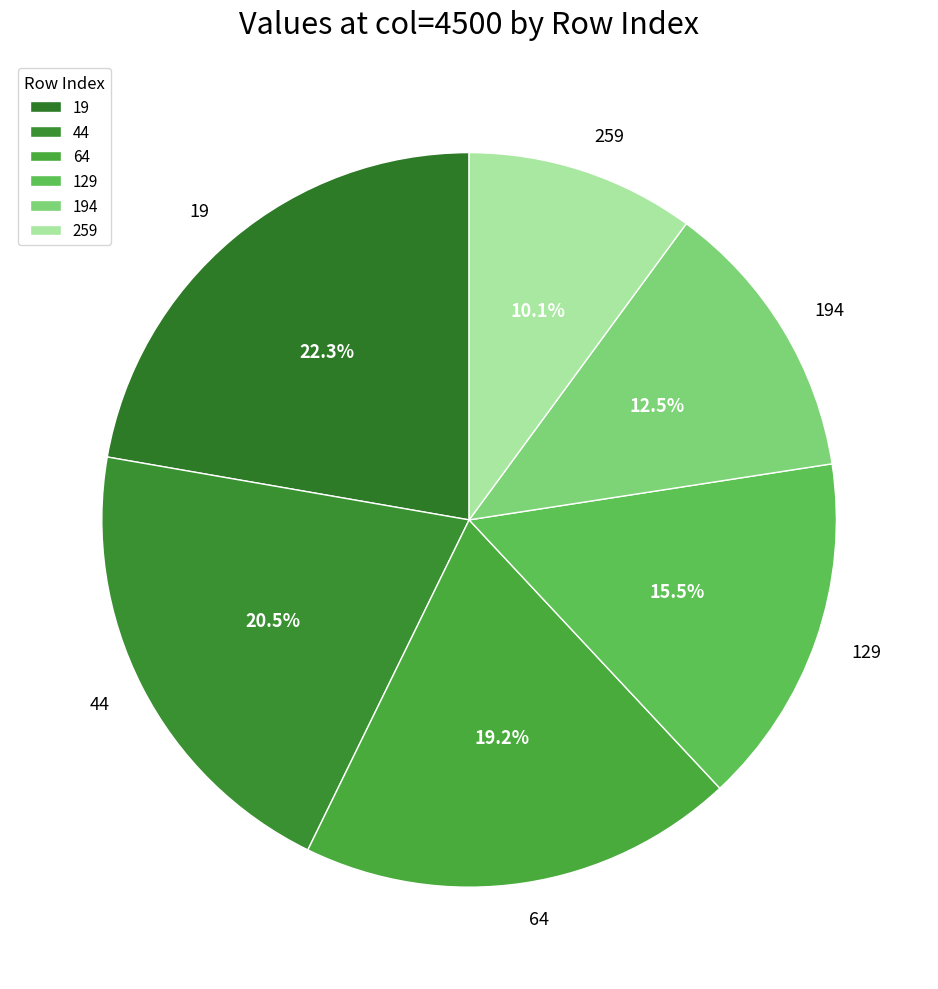

Does 44 account for over 50% of the chart?

No